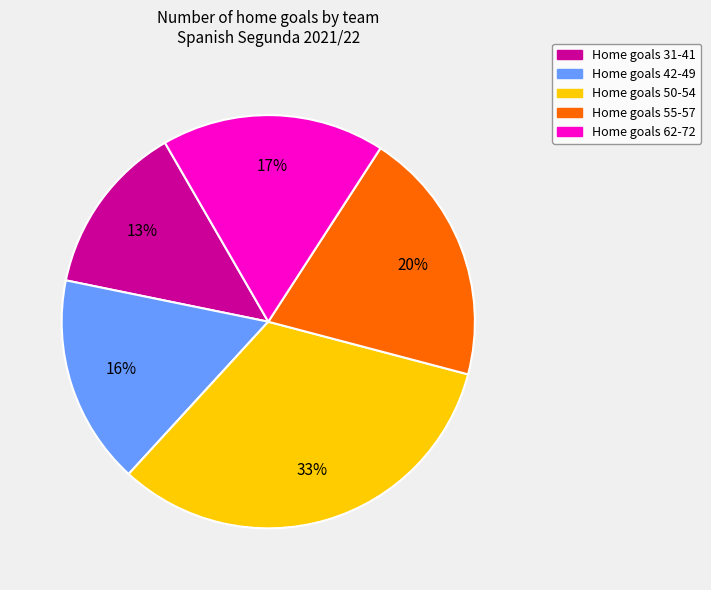

Is there any slice that represents more than half of the pie?

No